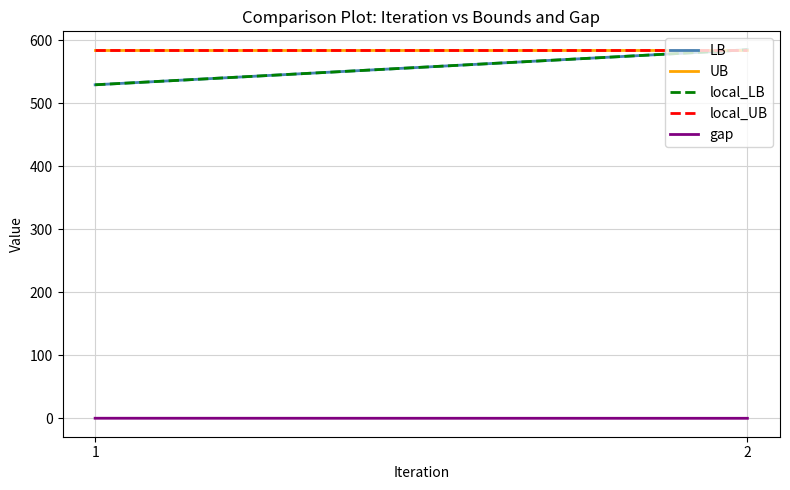

What is the difference between the highest and lowest values at 2?

584.6